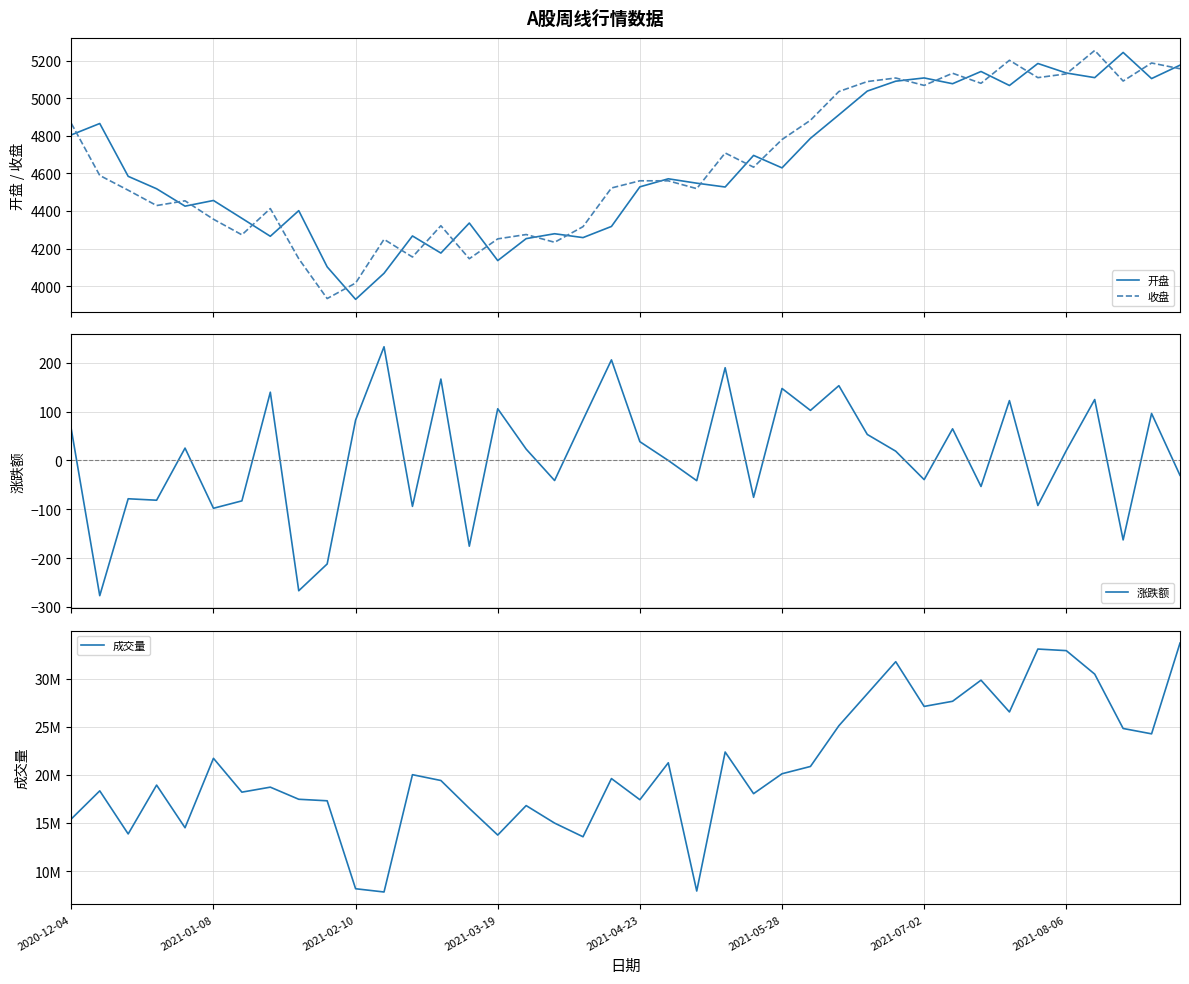

True or false: 收盘 and 成交量 intersect in this chart.

False